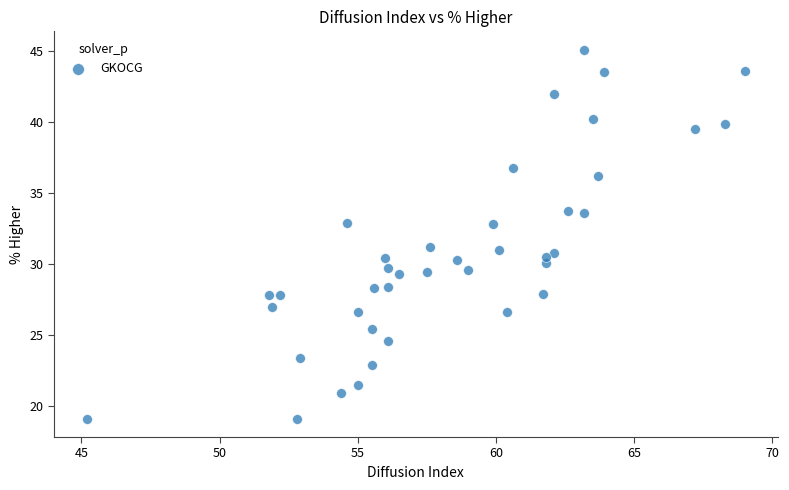

What is the range of X values (max minus min)?

23.8